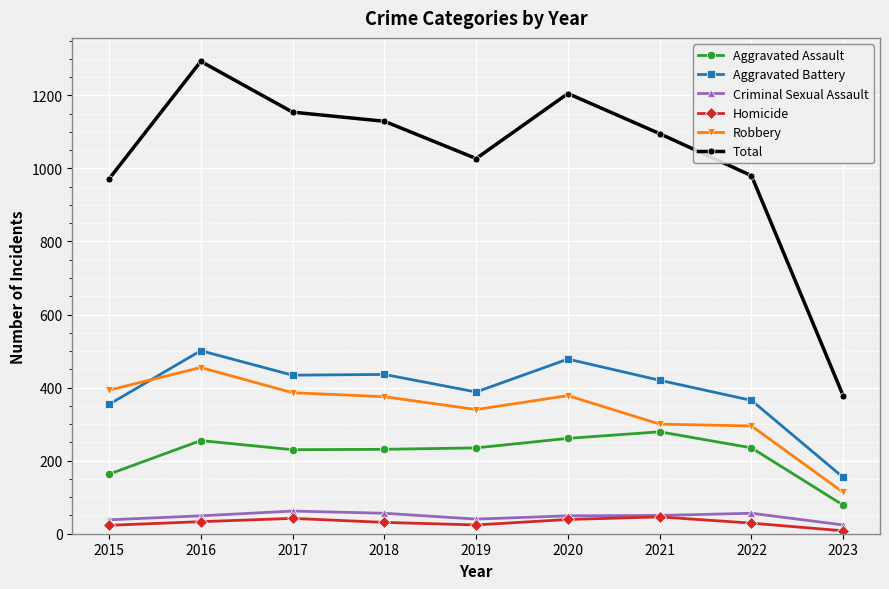

True or false: Criminal Sexual Assault and Aggravated Assault cross at least once.

False